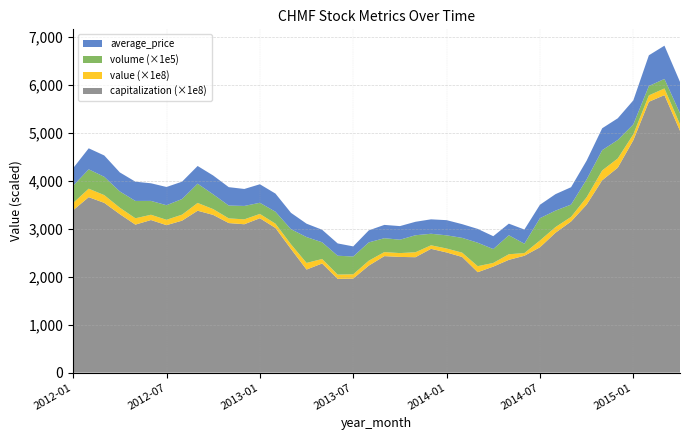

Reading right to left, list all the values displayed in this chart.

average_price: 2015-04=654.0	2015-03=692.6	2015-02=640.0	2015-01=500.1	2014-12=452.0	2014-11=455.9	2014-10=391.1	2014-09=362.2	2014-08=343.1	2014-07=279.7	2014-06=294.9	2014-05=241.8	2014-04=268.0	2014-03=287.8	2014-02=285.1	2014-01=316.0	2013-12=300.5	2013-11=280.5	2013-10=282.9	2013-09=277.0	2013-08=250.0	2013-07=210.3	2013-06=256.5	2013-05=261.0	2013-04=278.7	2013-03=341.1	2013-02=377.5	2013-01=386.0	2012-12=353.4	2012-11=383.0	2012-10=392.1	2012-09=368.7	2012-08=361.2	2012-07=379.8	2012-06=367.0	2012-05=401.2	2012-04=396.2	2012-03=444.0	2012-02=438.0	2012-01=366.7
volume: 2015-04=23029810.0	2015-03=19858180.0	2015-02=19501690.0	2015-01=20751550.0	2014-12=38492190.0	2014-11=42258650.0	2014-10=37176570.0	2014-09=25618500.0	2014-08=34276320.0	2014-07=46483580.0	2014-06=19502640.0	2014-05=39571260.0	2014-04=28926420.0	2014-03=48870000.0	2014-02=30852350.0	2014-01=27431750.0	2013-12=24056160.0	2013-11=35390780.0	2013-10=27933890.0	2013-09=28907100.0	2013-08=38145200.0	2013-07=37129360.0	2013-06=39310710.0	2013-05=34837000.0	2013-04=53903120.0	2013-03=31516450.0	2013-02=24932800.0	2013-01=23214230.0	2012-12=27964390.0	2012-11=26734560.0	2012-10=30785920.0	2012-09=40127210.0	2012-08=32559350.0	2012-07=30369290.0	2012-06=28887290.0	2012-05=36125090.0	2012-04=33931190.0	2012-03=38182060.0	2012-02=40316120.0	2012-01=35887640.0
value: 2015-04=13488254796.0	2015-03=13870096869.0	2015-02=13332309065.0	2015-01=12308620407.0	2014-12=19241477531.0	2014-11=20533151652.0	2014-10=15345153848.0	2014-09=9612471926.0	2014-08=11815958281.0	2014-07=14184176663.0	2014-06=5636562610.0	2014-05=11692086886.0	2014-04=7625026651.0	2014-03=12567865579.0	2014-02=8982216522.0	2014-01=8263559660.0	2013-12=7344584096.0	2013-11=10362948295.0	2013-10=7994883473.0	2013-09=8439853972.0	2013-08=10269872093.0	2013-07=8828050870.0	2013-06=8912160467.0	2013-05=9345597773.0	2013-04=13796708639.0	2013-03=9710380791.0	2013-02=8970741941.0	2013-01=8978457900.0	2012-12=10206883239.0	2012-11=9785520513.0	2012-10=12080134171.0	2012-09=16198271215.0	2012-08=12537412639.0	2012-07=11172591372.0	2012-06=10990584371.0	2012-05=13236617207.0	2012-04=13457944483.0	2012-03=16117474797.0	2012-02=17678441870.0	2012-01=15062313909.0
capitalization: 2015-04=503741173224.5	2015-03=578088704299.5	2015-02=564224460476.5	2015-01=484075727681.0	2014-12=426880486169.5	2014-11=400680835078.0	2014-10=349998856148.0	2014-09=314814672428.0	2014-08=291400435881.0	2014-07=261075020389.0	2014-06=243441042596.0	2014-05=234896312264.0	2014-04=220864524709.0	2014-03=209178349402.0	2014-02=240927886616.0	2014-01=250310335608.0	2013-12=257891689481.0	2013-11=240425255420.0	2013-10=241011658482.0	2013-09=242687095802.0	2013-08=222916935426.0	2013-07=195984280507.0	2013-06=195272219646.0	2013-05=227356844324.0	2013-04=214707292558.0	2013-03=257514716084.0	2013-02=301369287935.0	2013-01=321600193574.0	2012-12=309076299607.0	2012-11=311547569654.0	2012-10=328553258452.0	2012-09=337265532516.0	2012-08=316573881614.0	2012-07=307191432622.0	2012-06=317872345537.0	2012-05=308280466880.0	2012-04=330061152040.0	2012-03=353642932319.0	2012-02=365496651358.0	2012-01=338354566774.0